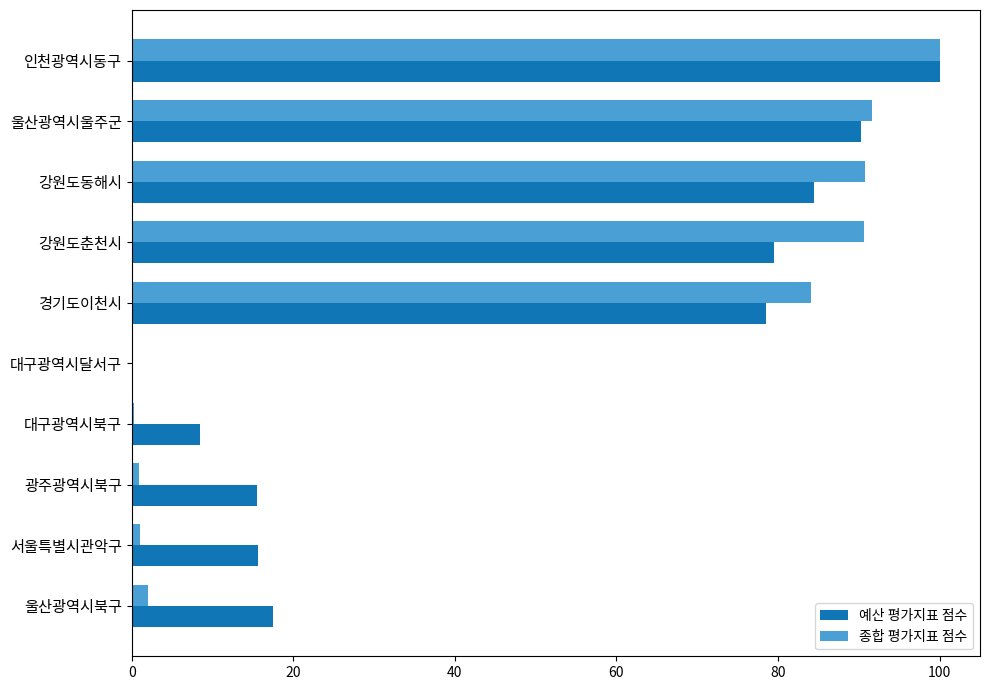

What is the greatest value displayed?

100.0